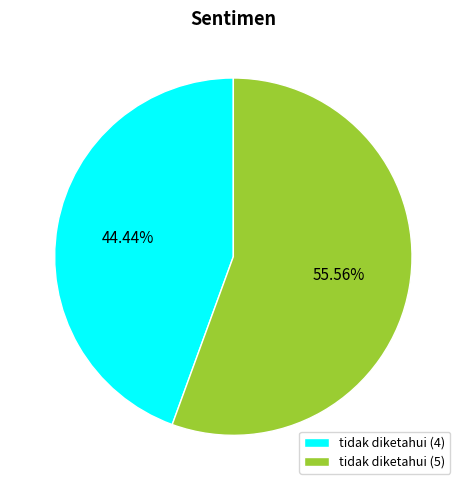

To the nearest percent, what portion does tidak diketahui (4) represent?

44%